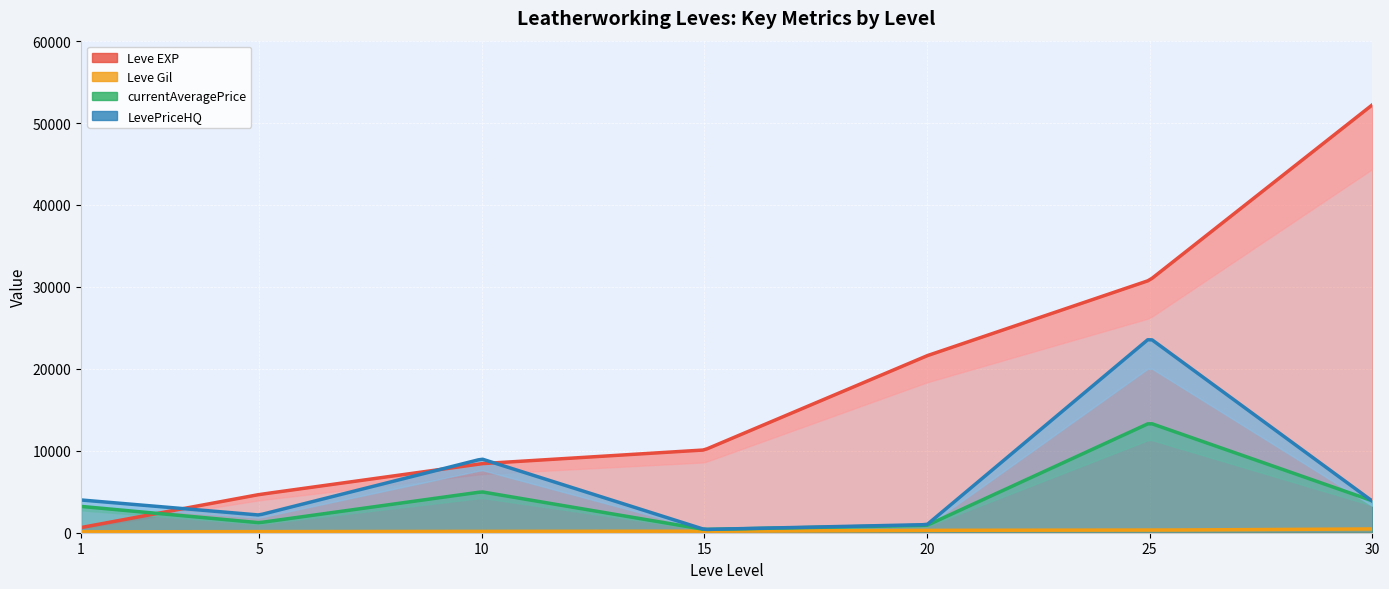

Which series has the largest range (max minus min)?

Leve EXP